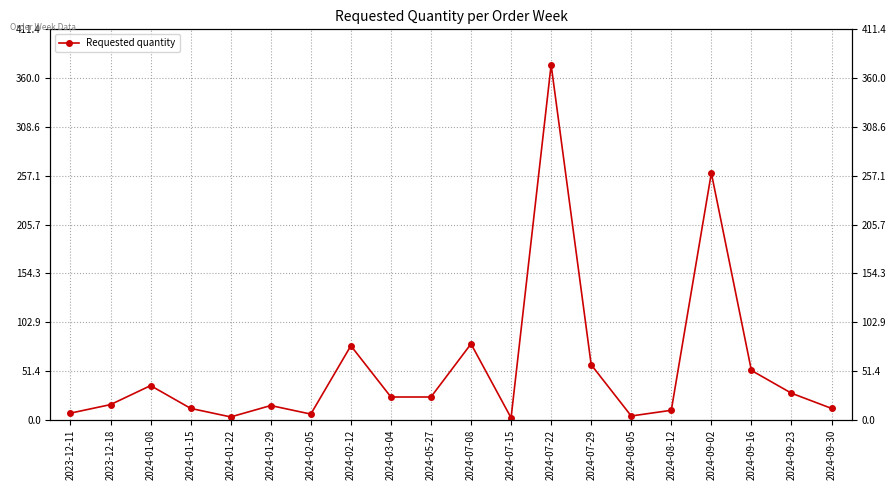

The chart shows a value of 36 at 2024-01-08. True or false?

True